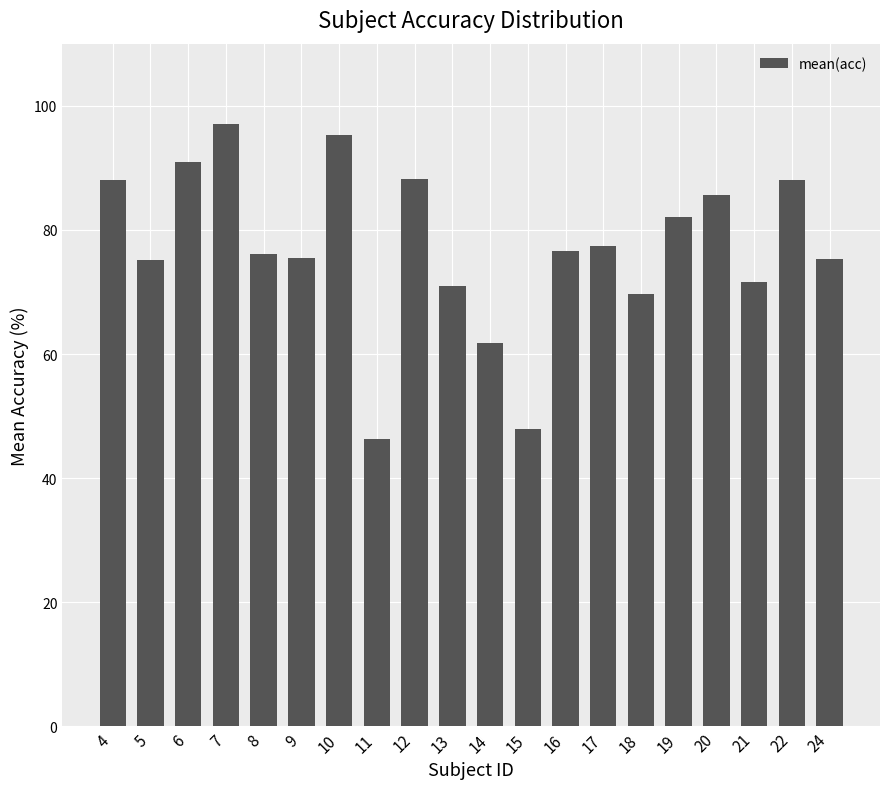

What is the value of the 16th bar from the left?

82.0